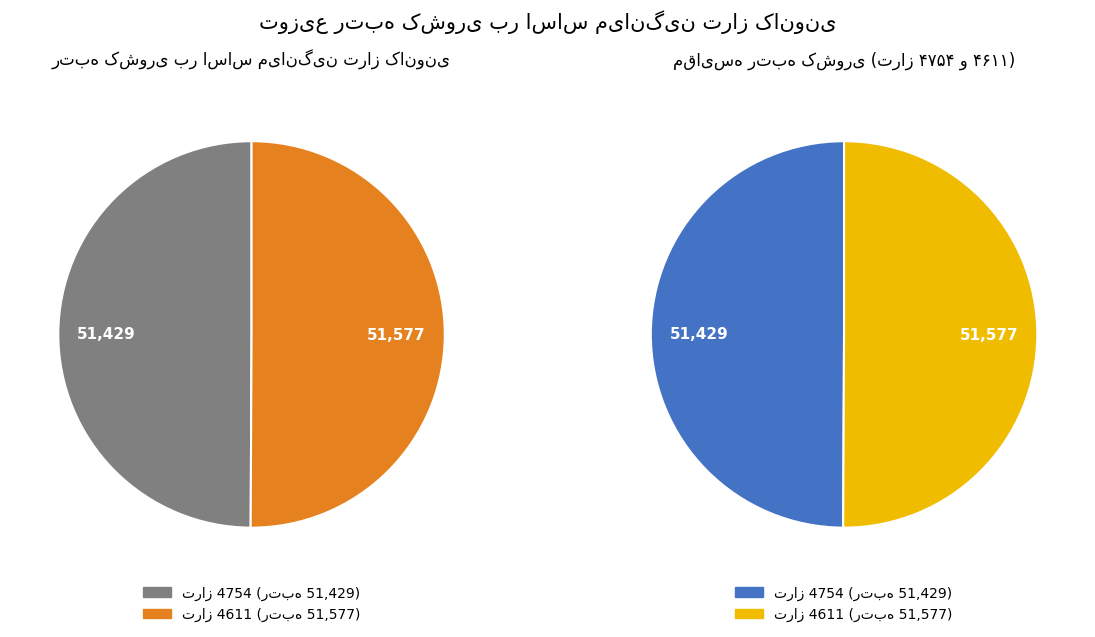

What is the smallest slice in the pie chart?

4754